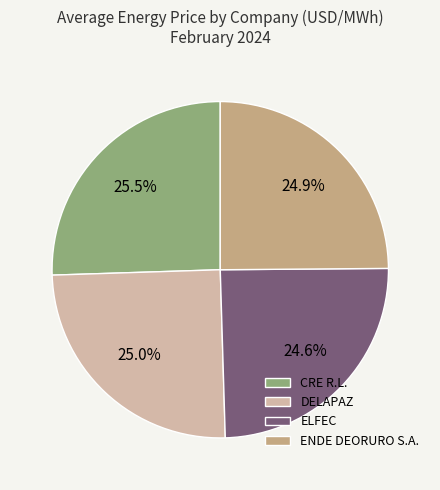

Is there a majority slice in this chart?

No